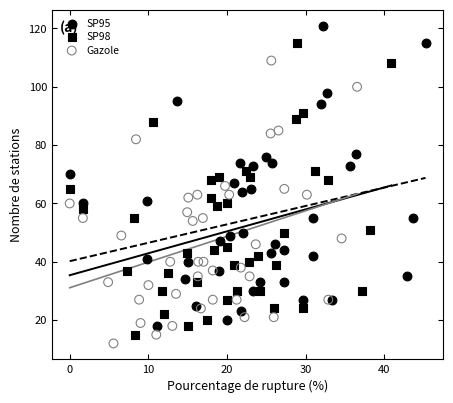

Which series contains the highest Y value?

SP95